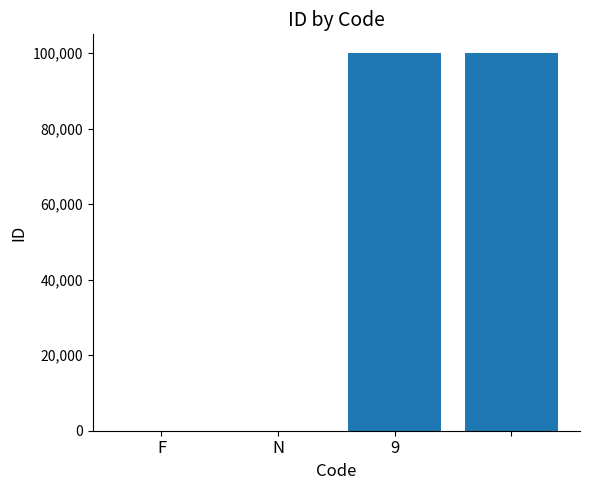

What is the maximum value shown in the chart?

99999